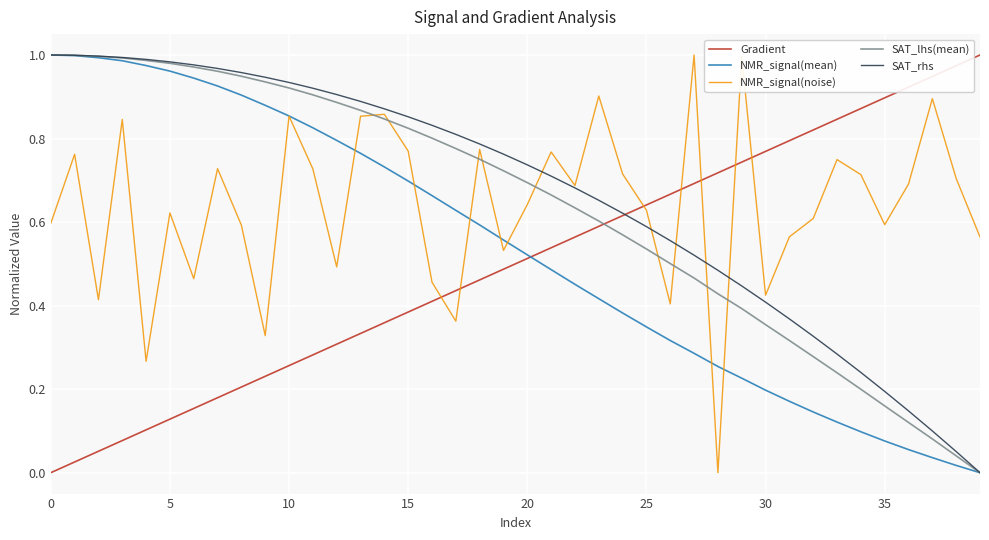

True or false: Gradient and SAT_lhs(mean) intersect in this chart.

True